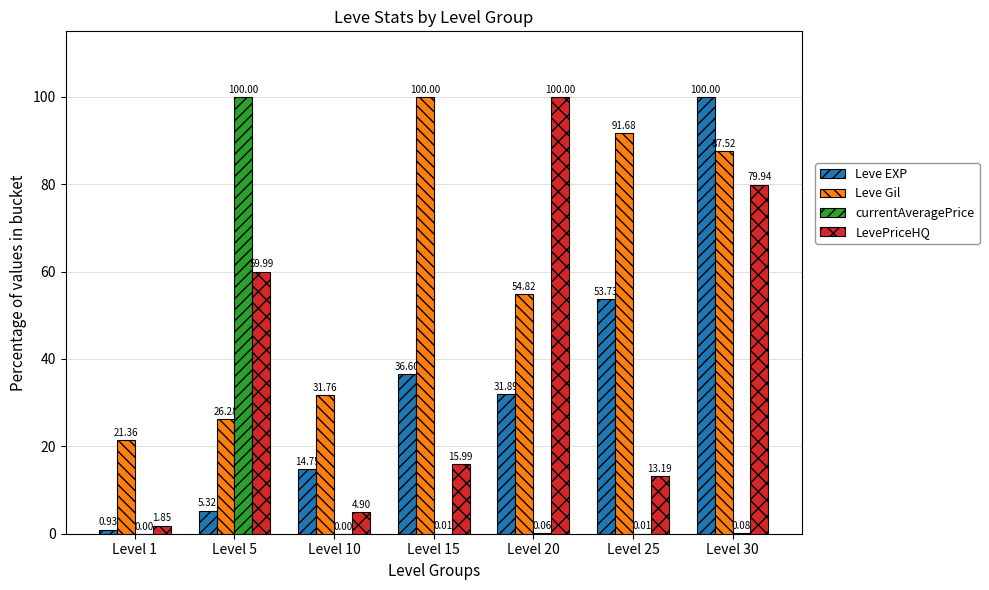

Which series has the largest total across all categories?

Leve Gil